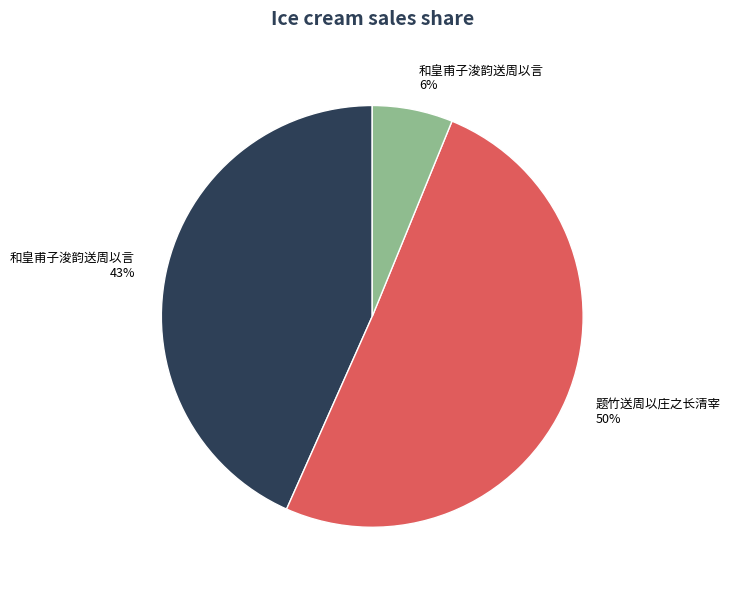

Combined, do 和皇甫子浚韵送周以言 43% and 和皇甫子浚韵送周以言 6% account for over 50%?

No